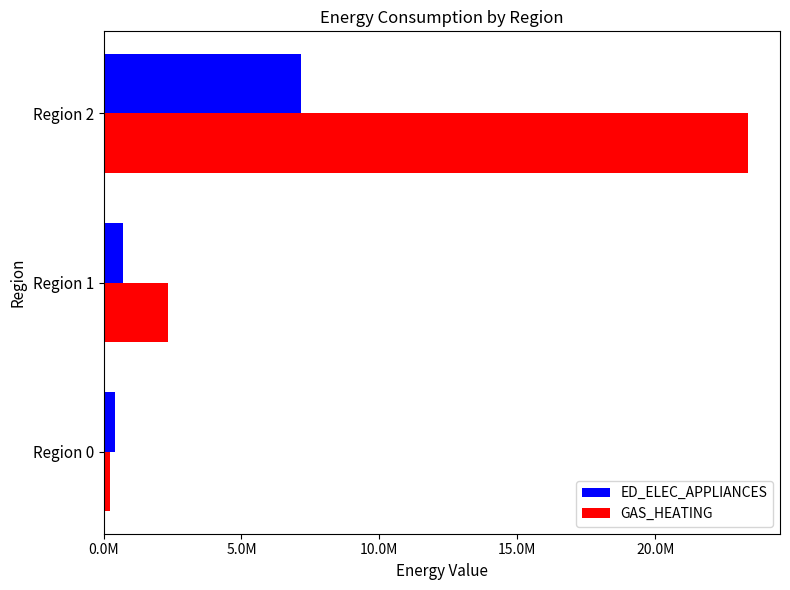

What are all the series names shown in the legend?

ED_ELEC_APPLIANCES, GAS_HEATING